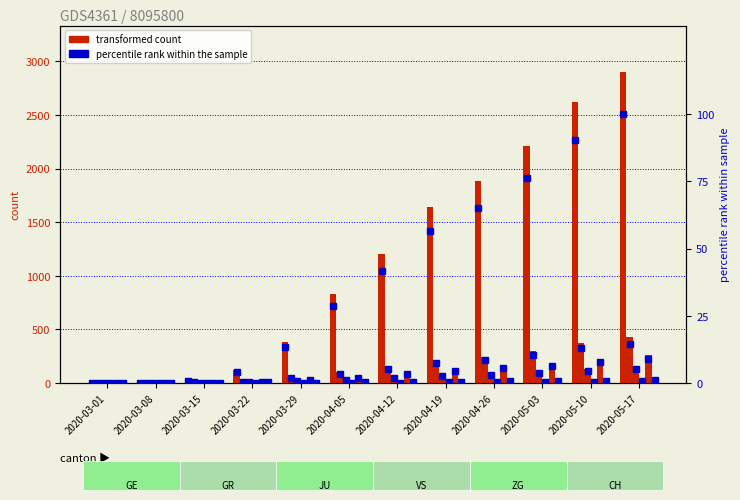

What is the difference between the second highest and minimum values in the JU series?

0.5